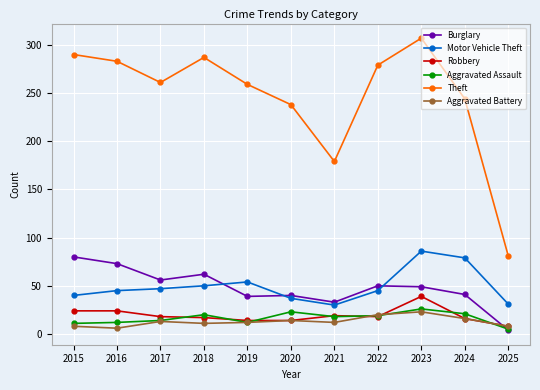

What is the value of the Aggravated Battery point at the 10th from the left?

16